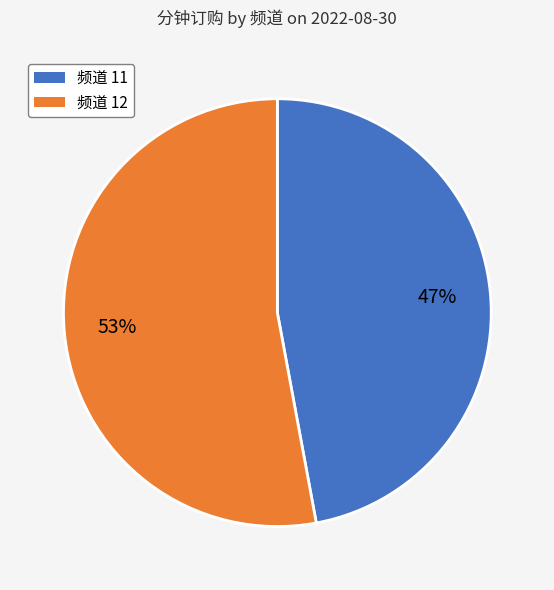

To the nearest percent, what is the difference between the largest and smallest slice percentages?

6%